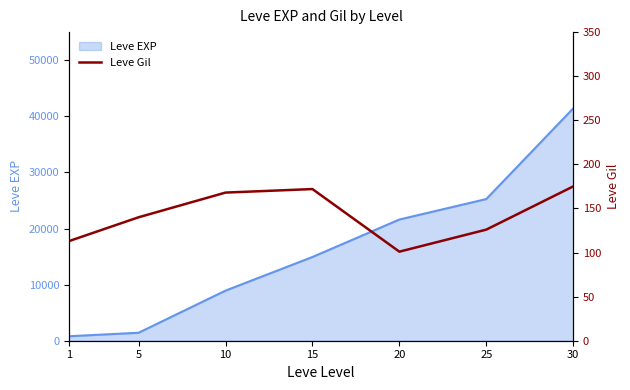

What is the highest value of the Leve EXP series?

41410